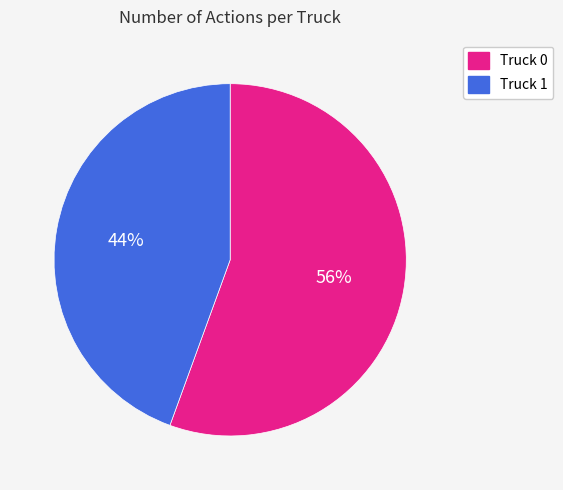

To the nearest percent, what is the combined percentage of Truck 1 and Truck 0?

100%